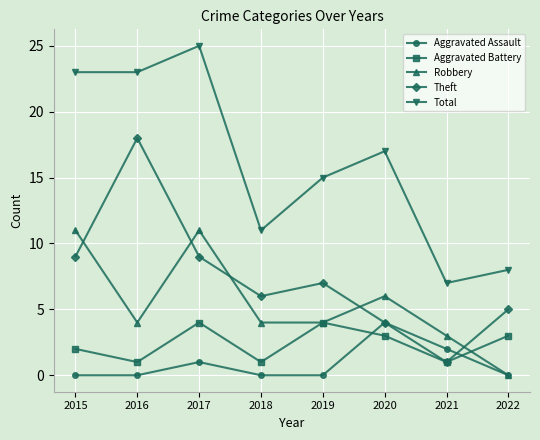

What is the sum of the Aggravated Assault values at 2015 and 2020?

4